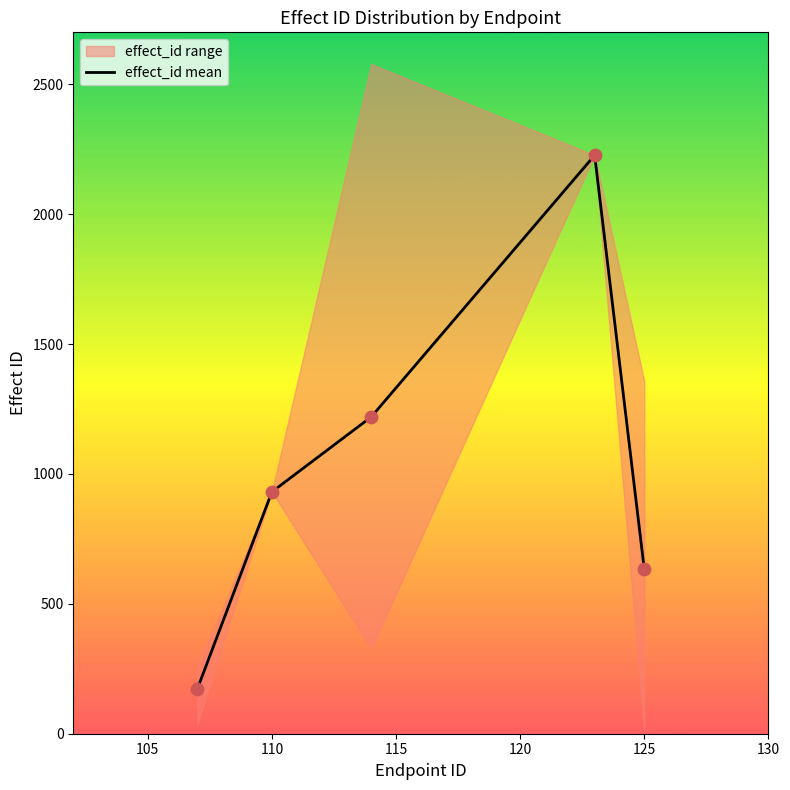

Is it true that effect_id mean equals 1276.1 at 110?

False